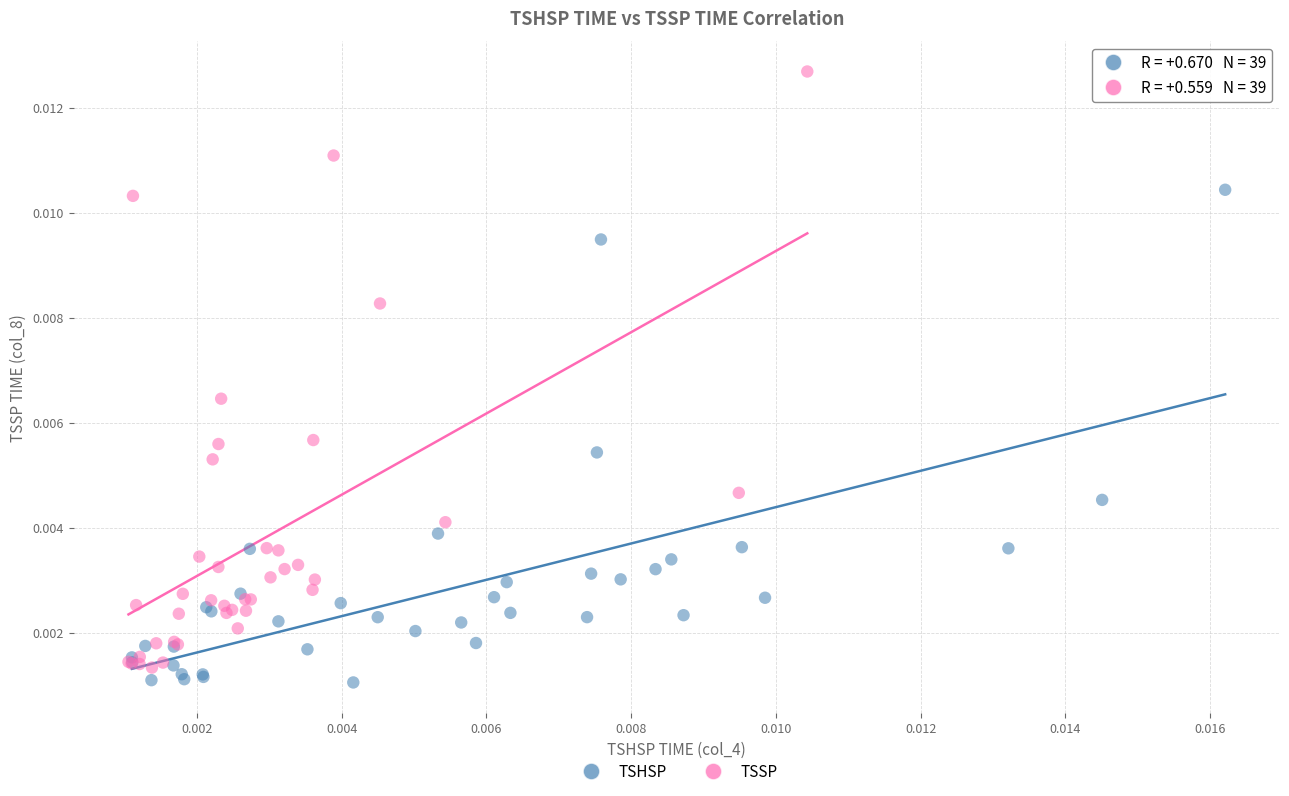

Which series has the widest spread of Y values?

TSSP